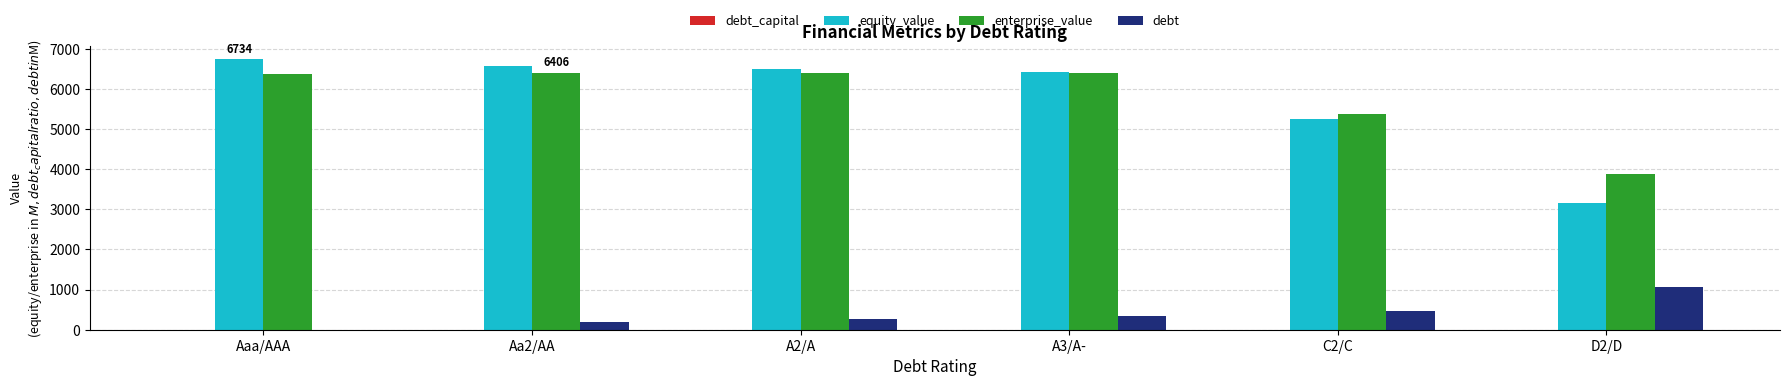

Is it true that debt equals 665.4 at Aaa/AAA?

False